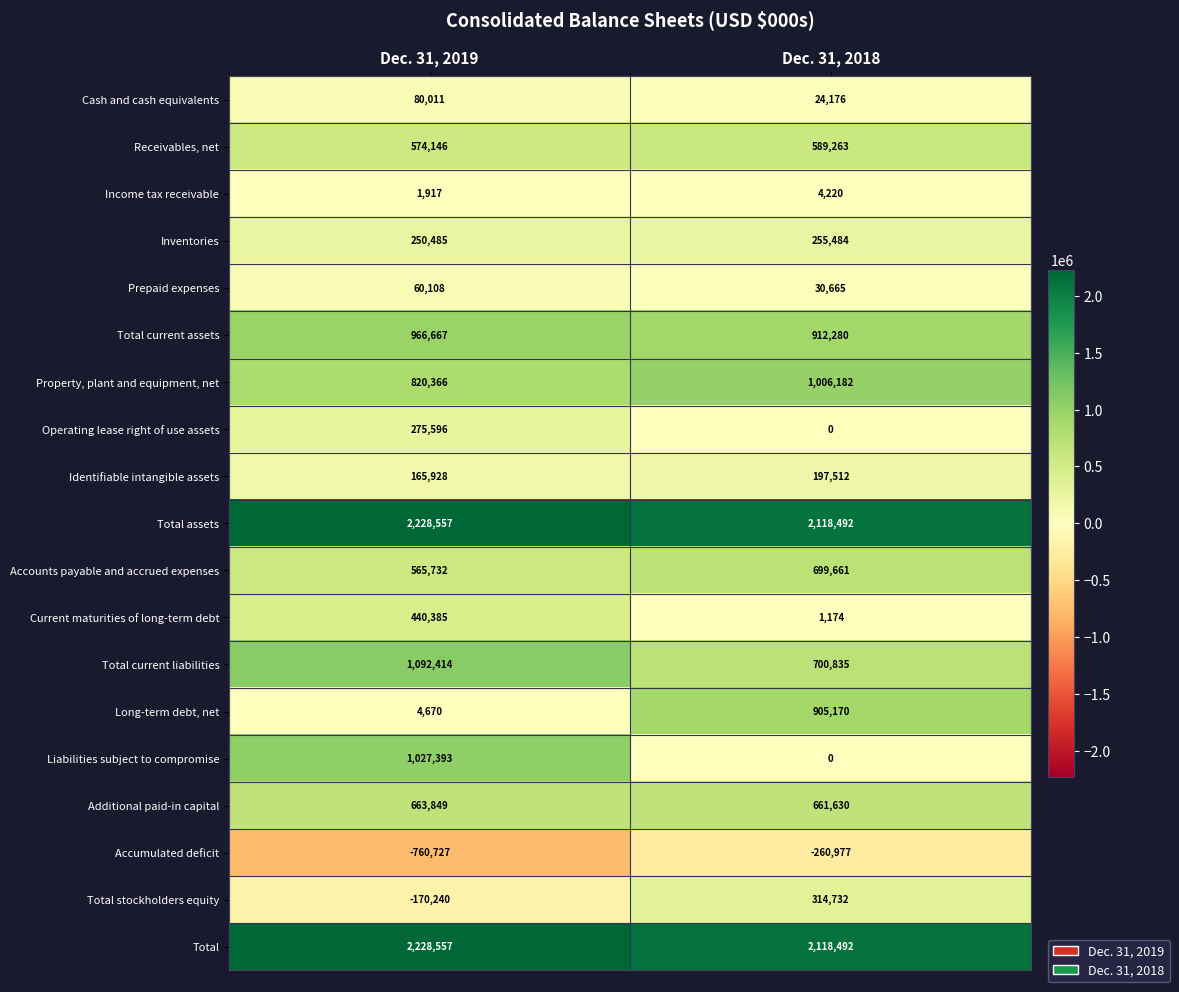

True or false: Property, plant and equipment, net has a value of 462887 at Dec. 31, 2019.

False